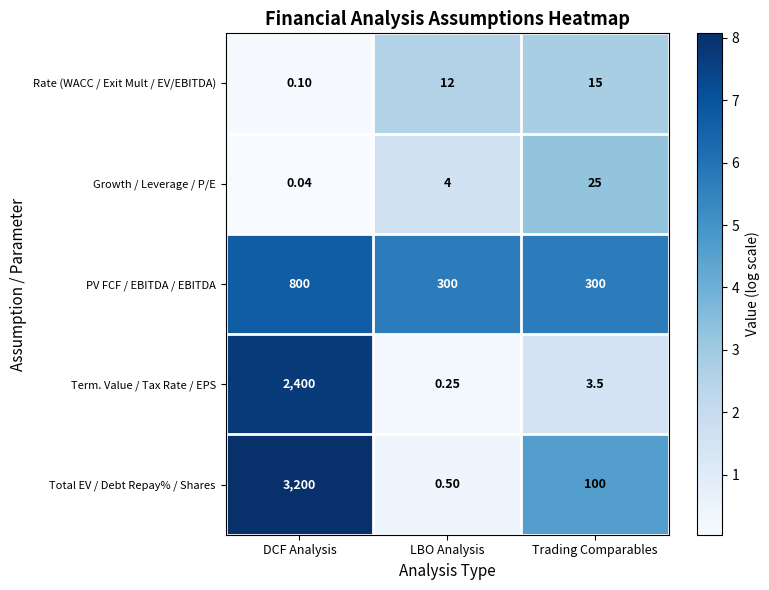

At which category is the sum across all series the highest?

DCF Analysis